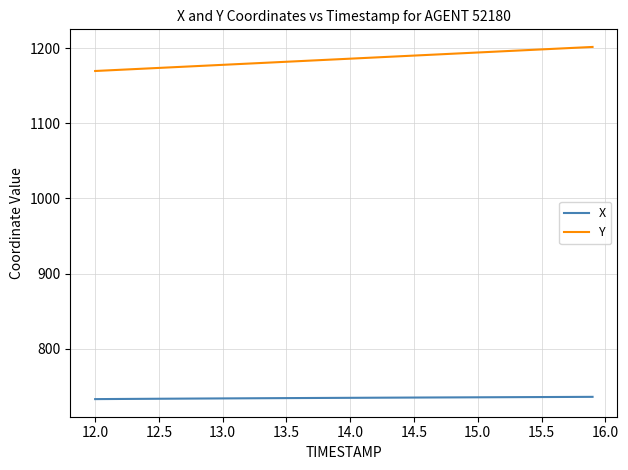

Which series has the largest total across all categories?

Y